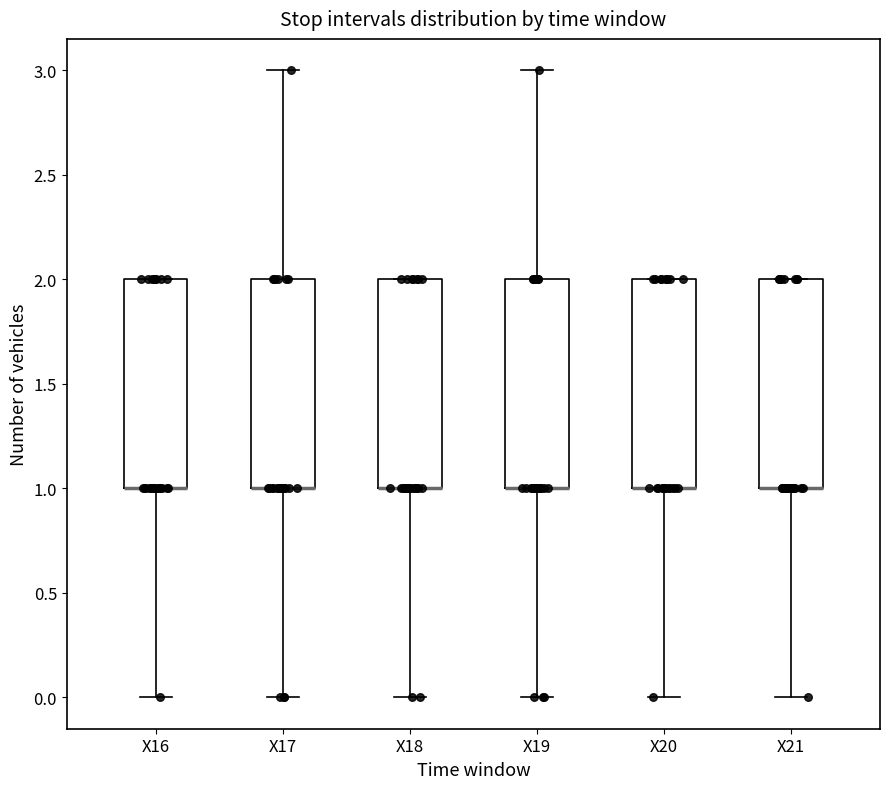

Where is the upper edge of the box for X16 on the y-axis? The values are not printed on the chart, so give them approximately, as read against the axis.

2